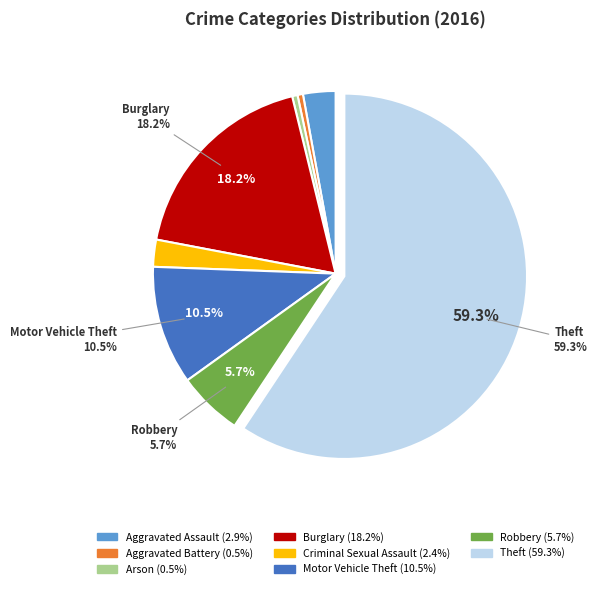

What is the largest slice in the pie chart?

Theft